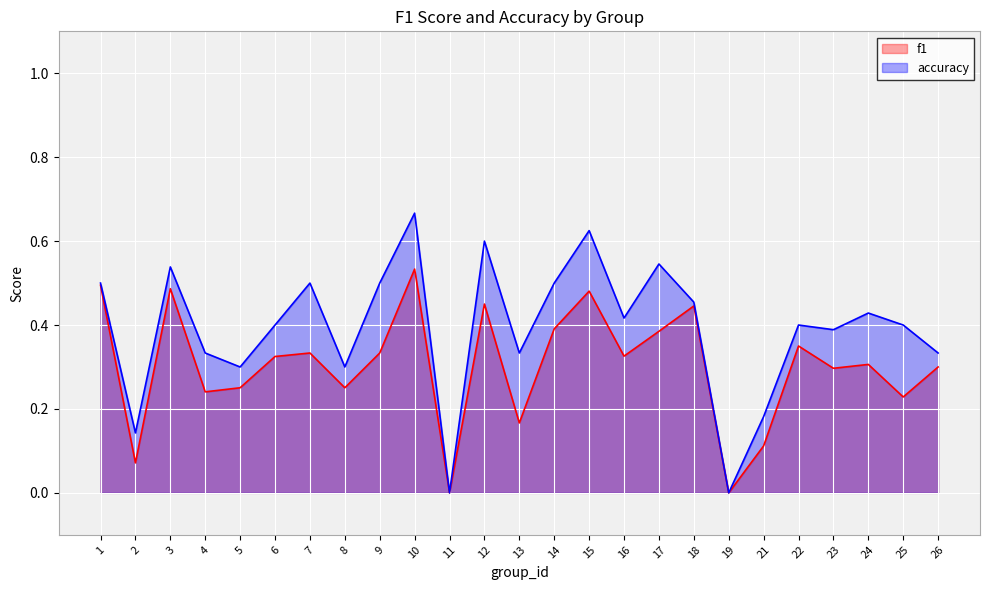

True or false: f1 and accuracy intersect in this chart.

False